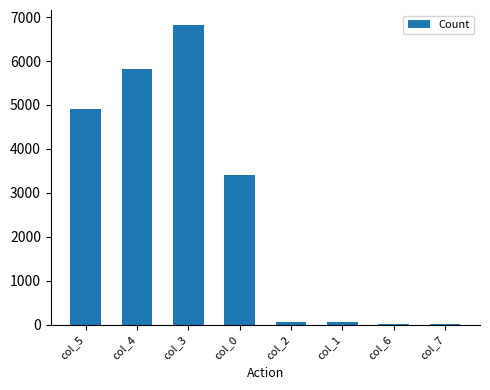

What is the maximum value shown in the chart?

6820